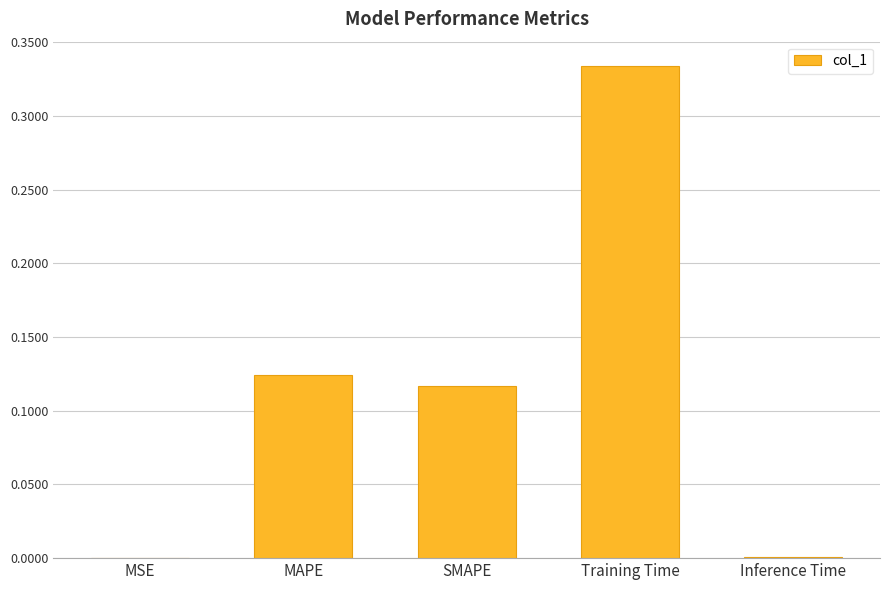

Between Training Time and MSE, which is larger?

Training Time